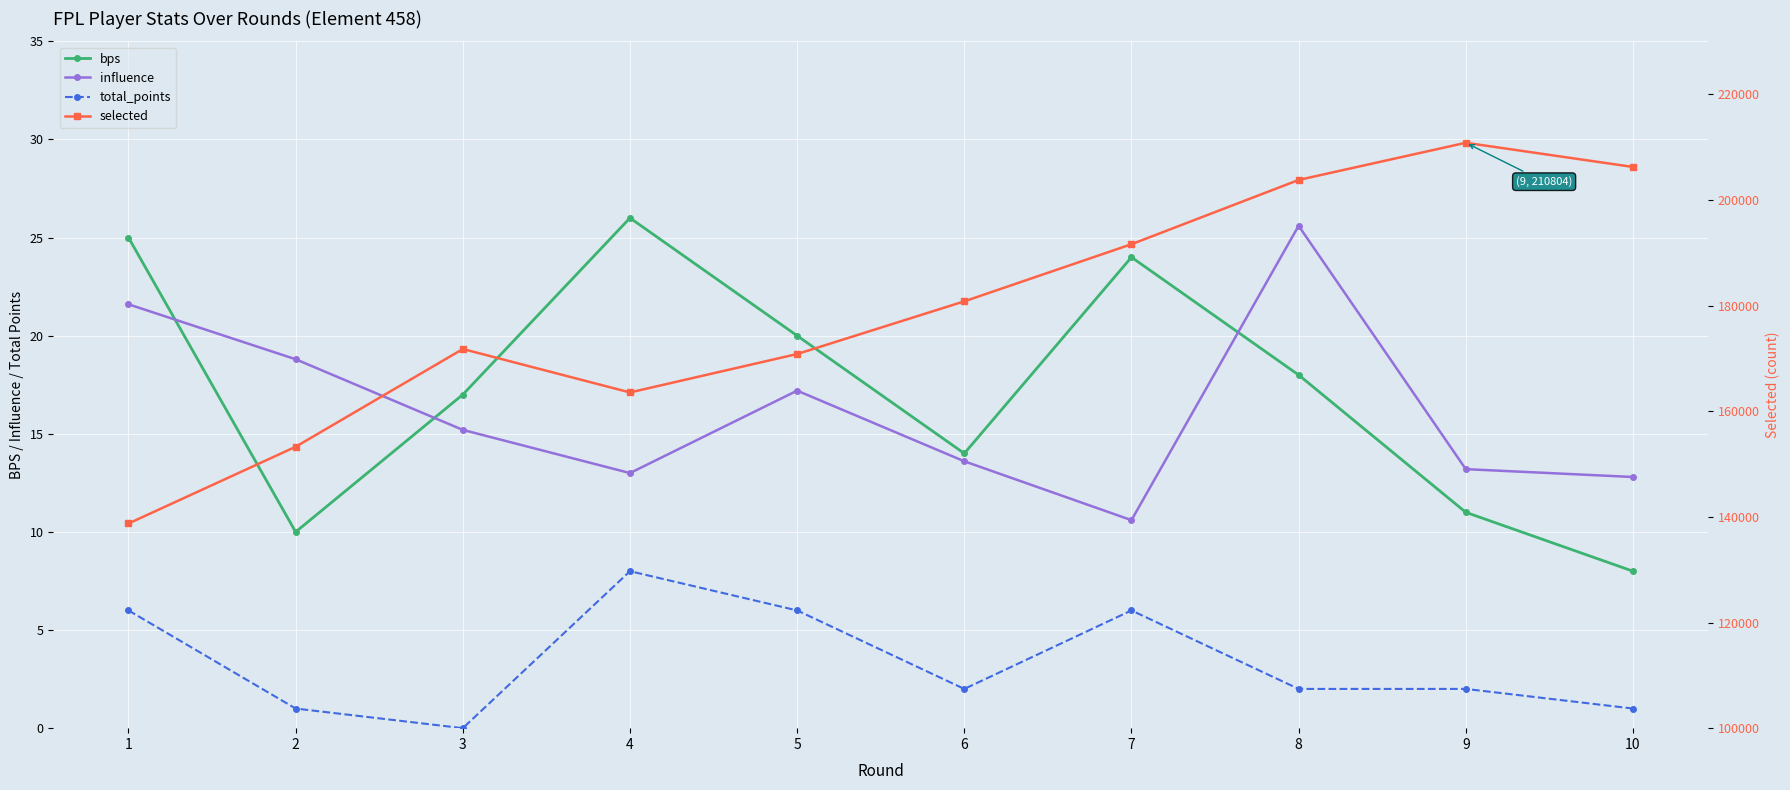

What is the value of the selected point at the 4th from the left?

163545.0